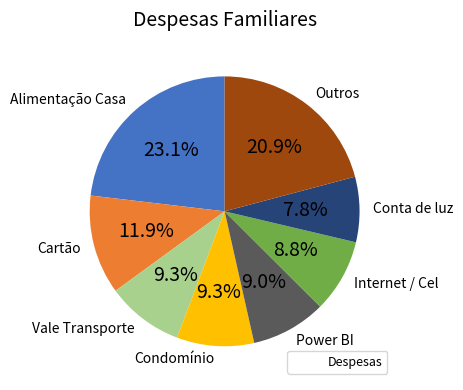

How many slices are in this pie chart?

8